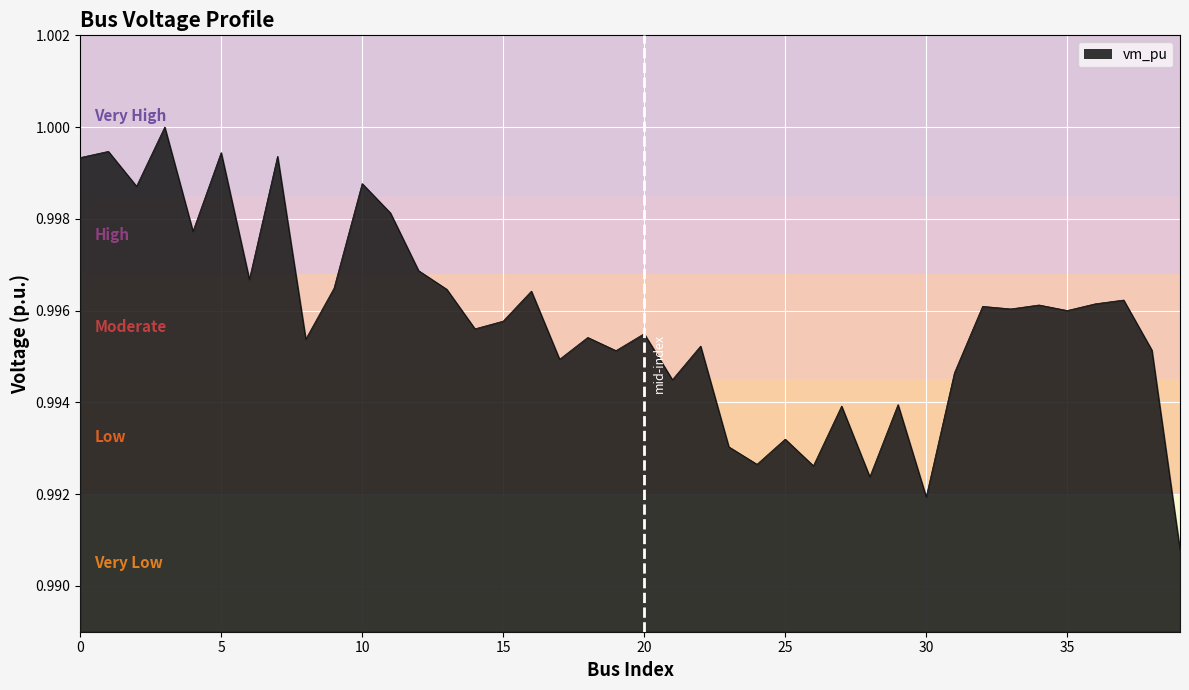

List the labels in order of value, smallest first.

39, 30, 28, 26, 24, 23, 25, 27, 29, 21, 31, 17, 19, 38, 22, 8, 18, 20, 14, 15, 35, 33, 32, 34, 36, 37, 16, 13, 9, 6, 12, 4, 11, 2, 10, 0, 7, 5, 1, 3